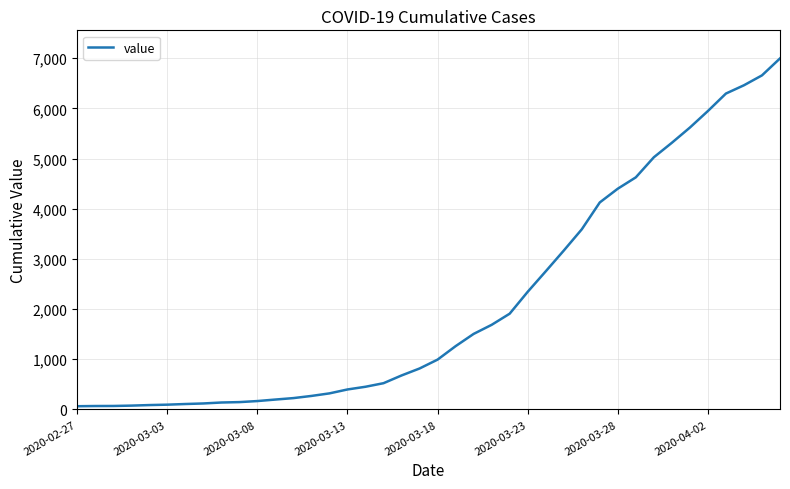

What is the greatest value displayed?

6995